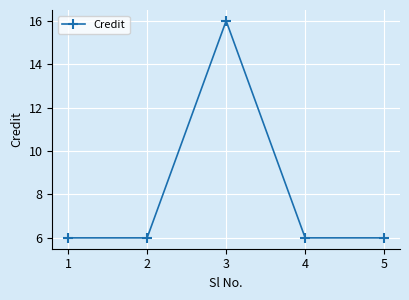

How many values are between 6 and 7?

4